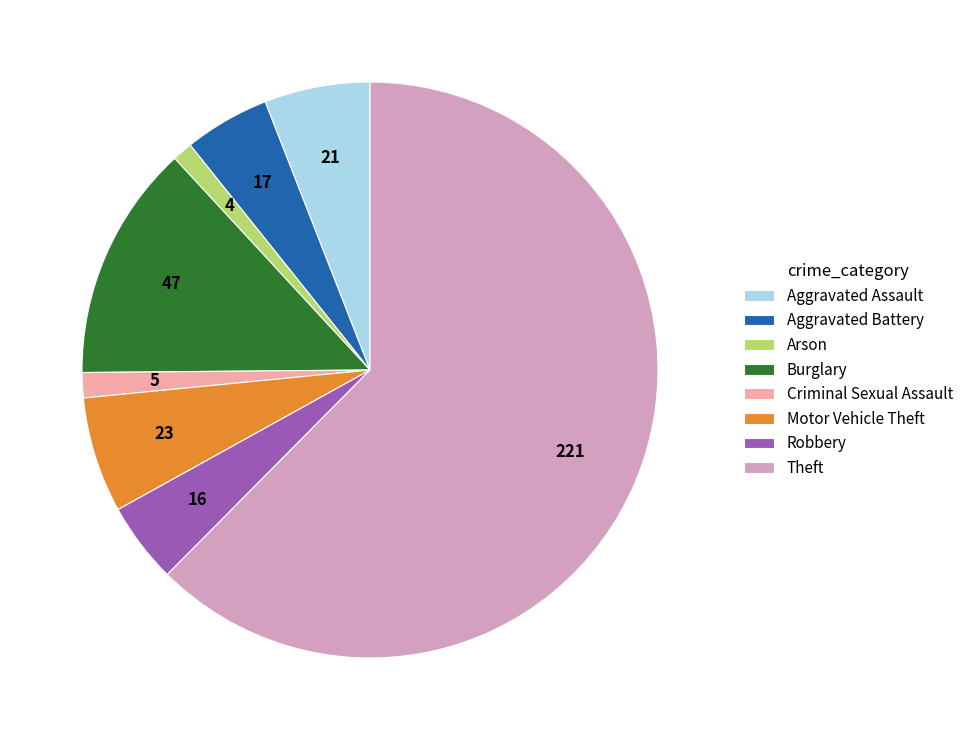

Does Criminal Sexual Assault account for over 50% of the chart?

No